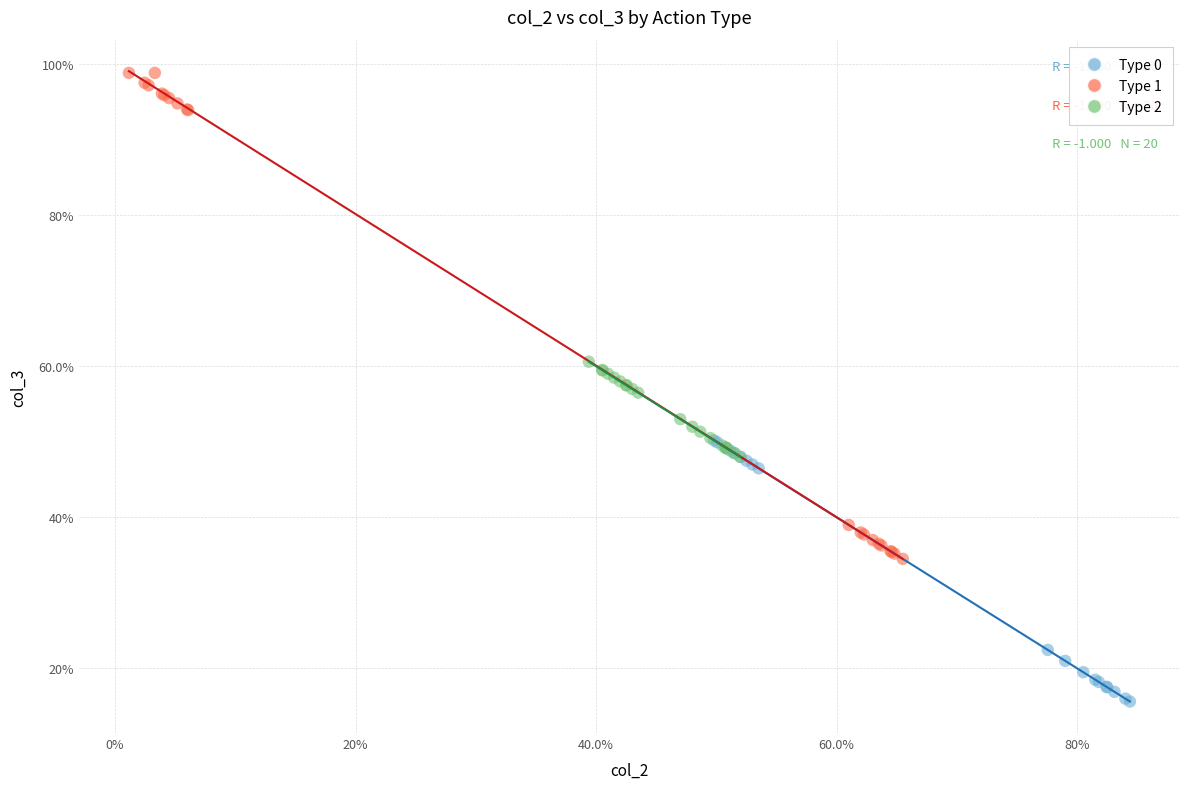

What are all the series names shown in the legend?

Type 0, Type 1, Type 2